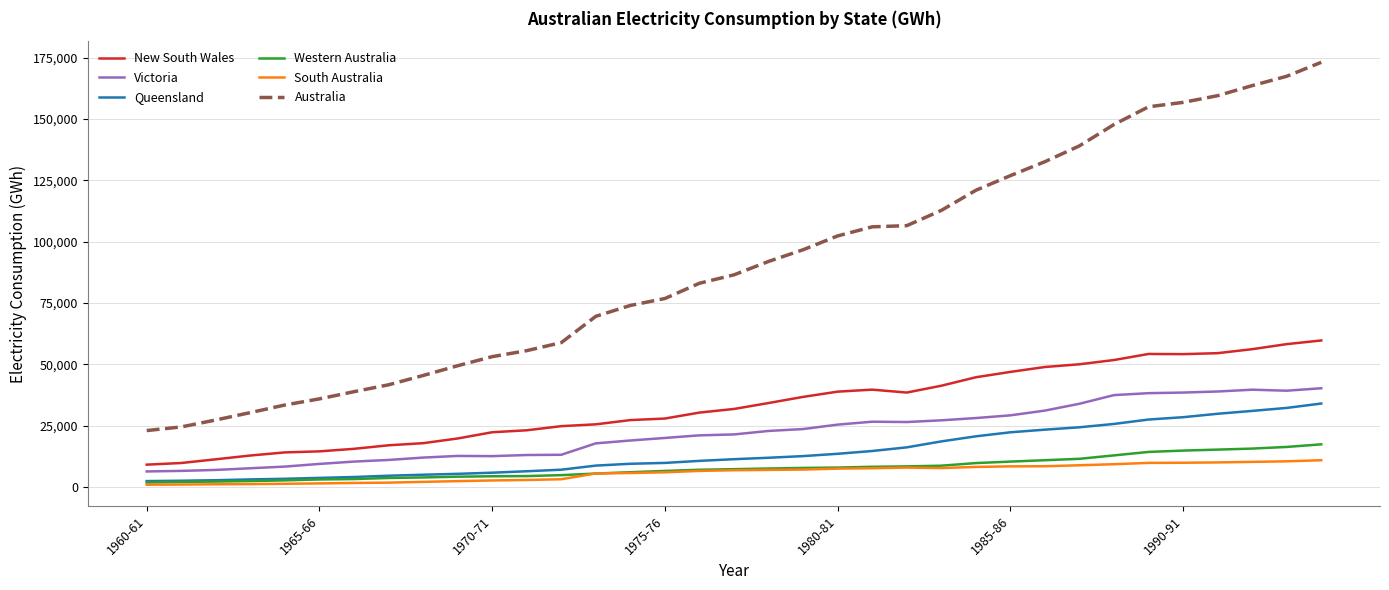

True or false: Queensland and Victoria cross at least once.

False